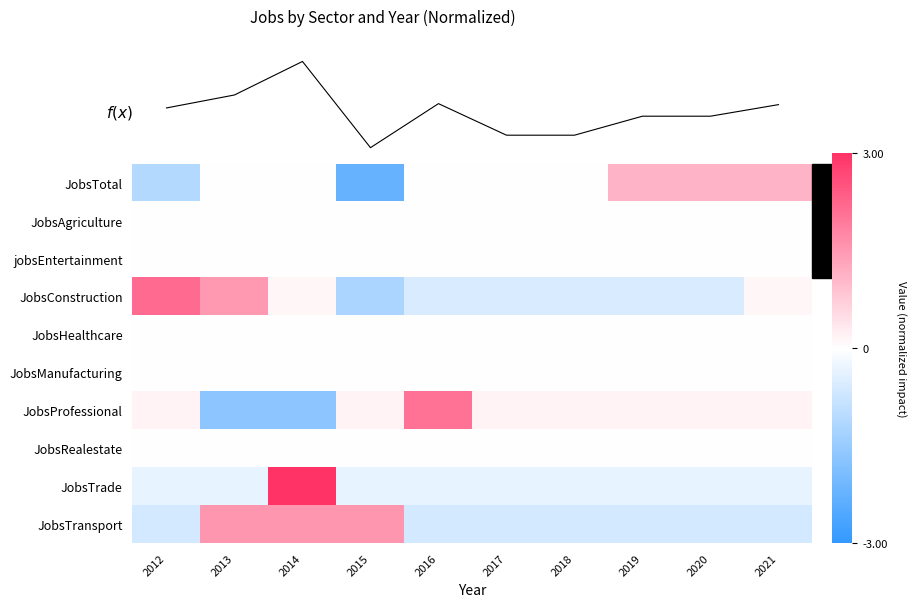

At which label does JobsConstruction first exceed 0?

2012